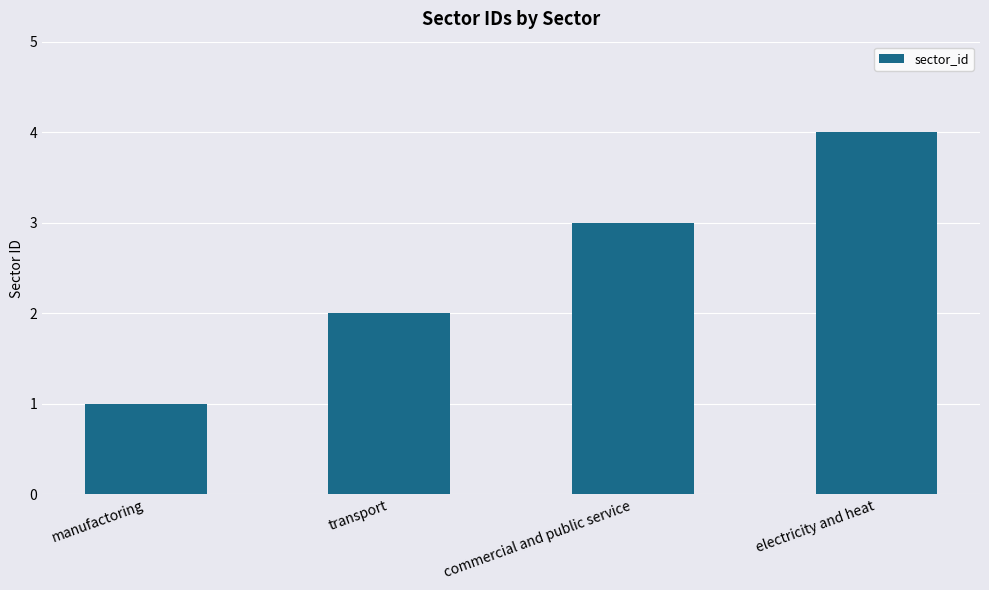

Count the number of categories in the chart.

4